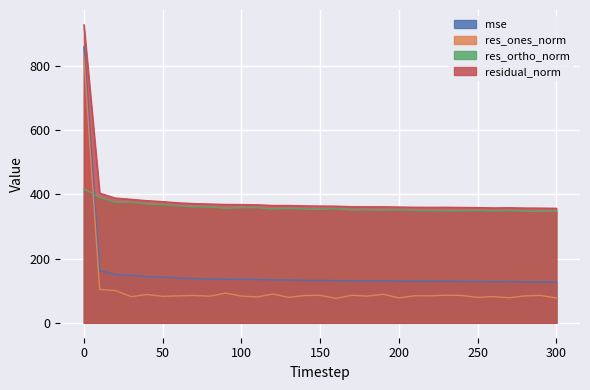

At which label is residual_norm closest to 641?

10